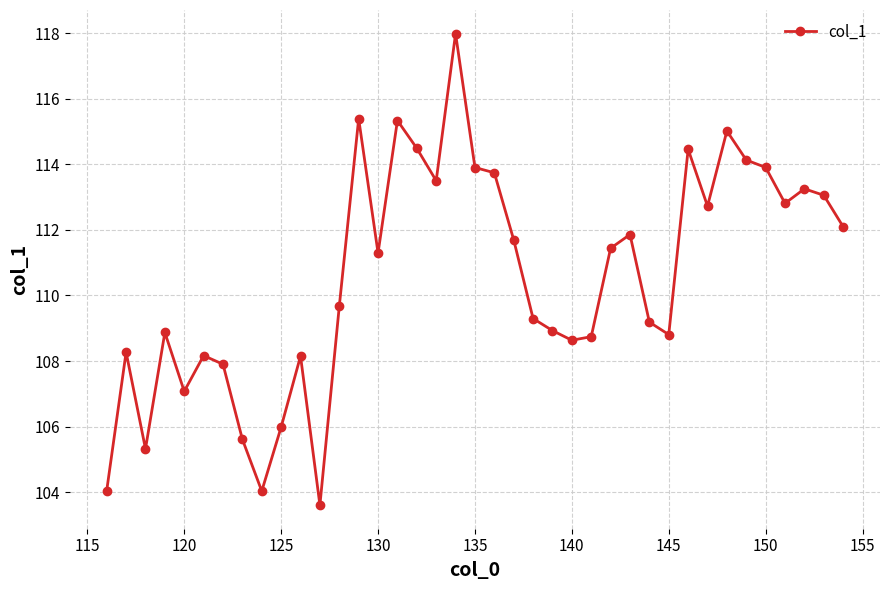

What is the smallest value displayed?

103.6